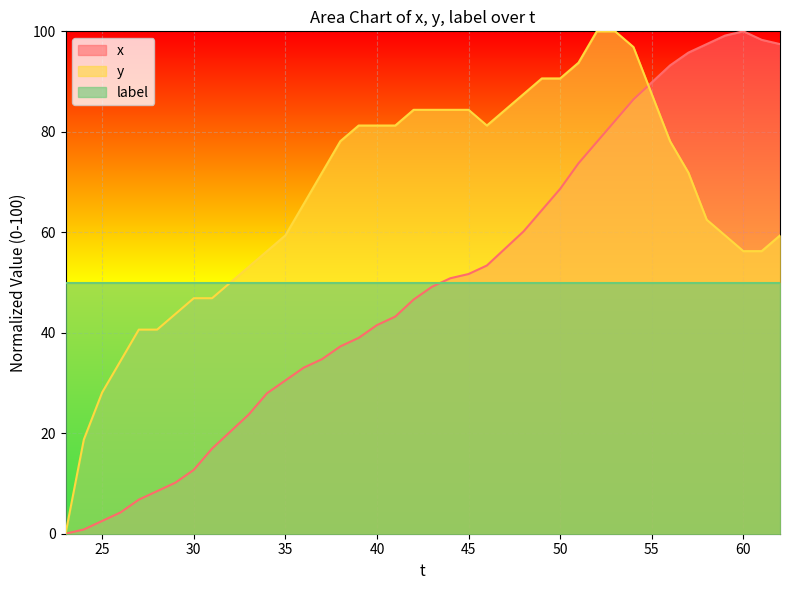

What is the spread (max minus min) of values at 40?

39.7